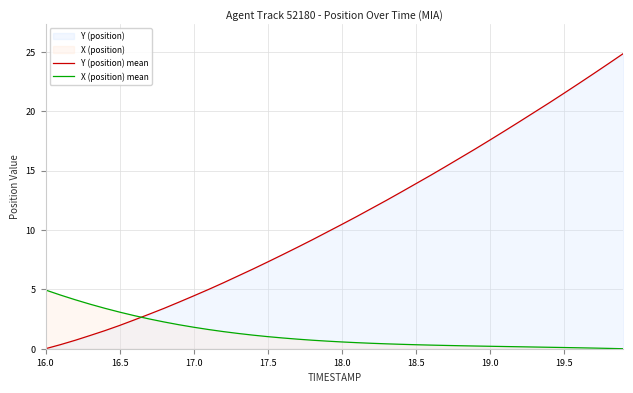

True or false: Y (position) mean has a value of -9.8 at 16.0.

False